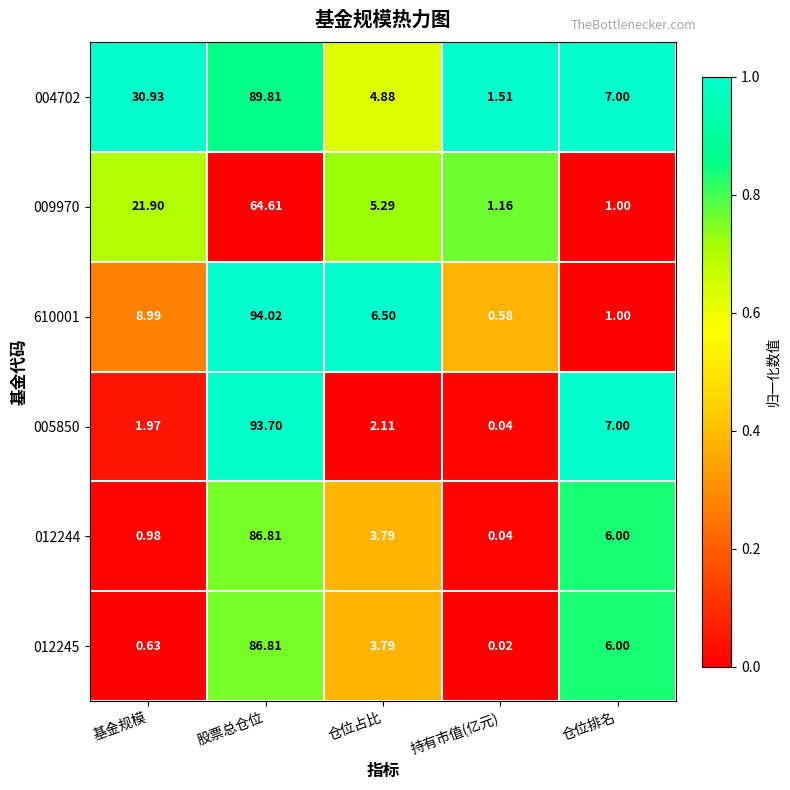

At which category is the sum across all series the highest?

股票总仓位